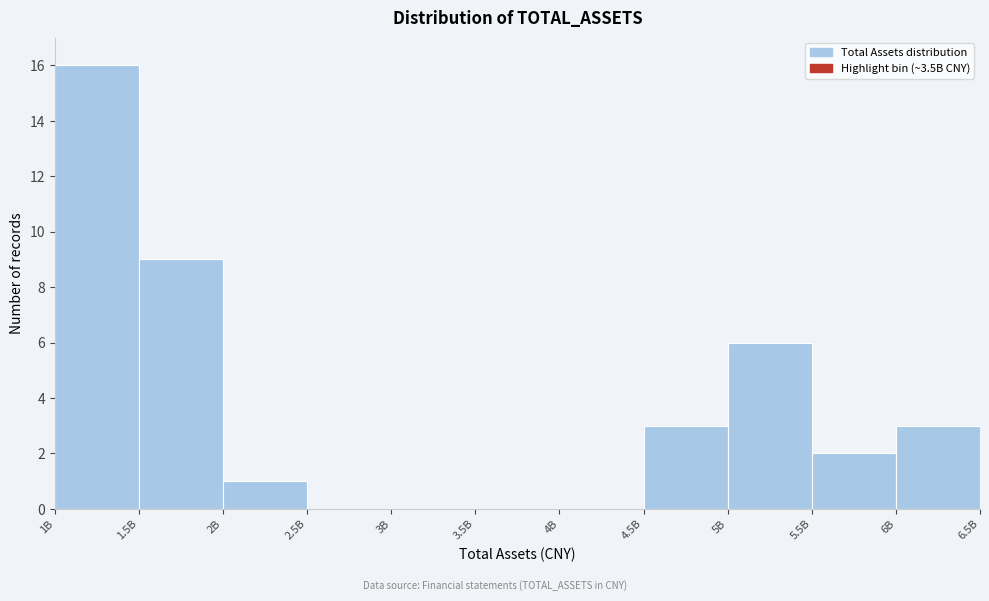

Reading left to right, transcribe all the data shown in this chart.

1B=16	1.5B=9	2B=1	2.5B=0	3B=0	3.5B=0	4B=0	4.5B=3	5B=6	5.5B=2	6B=3